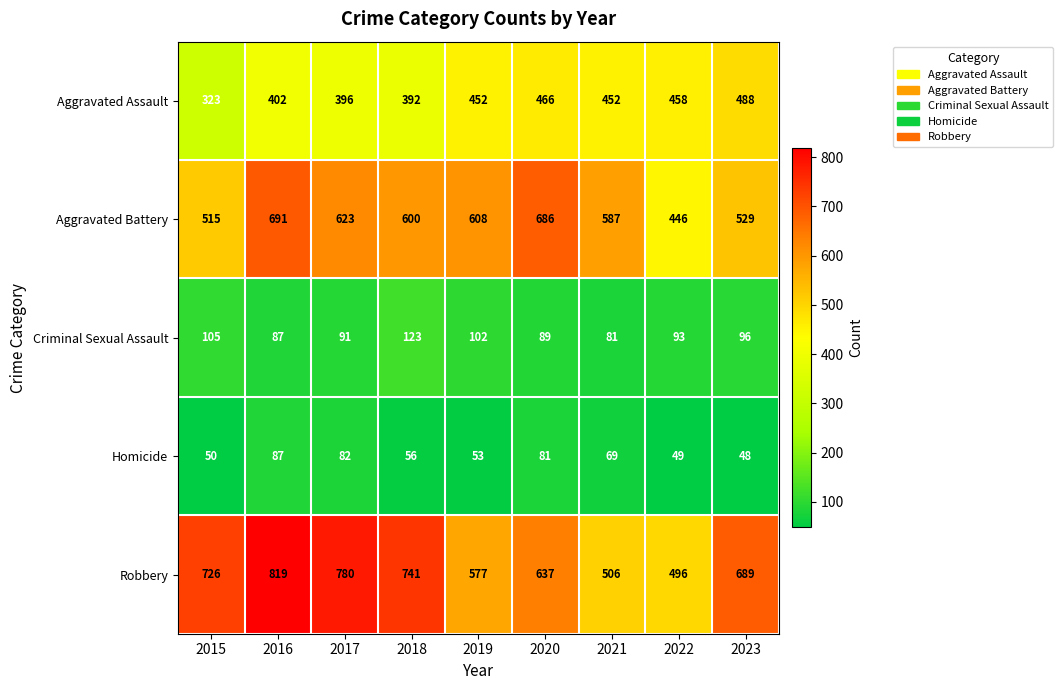

What is the minimum value for Criminal Sexual Assault?

81